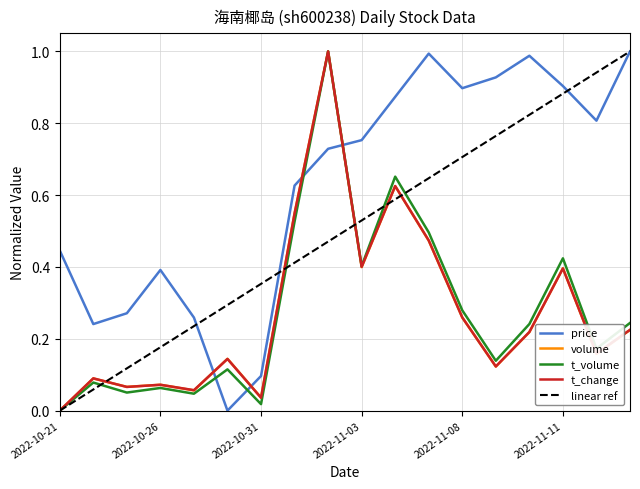

Which series ends up on top after the final intersection of price and t_volume?

price